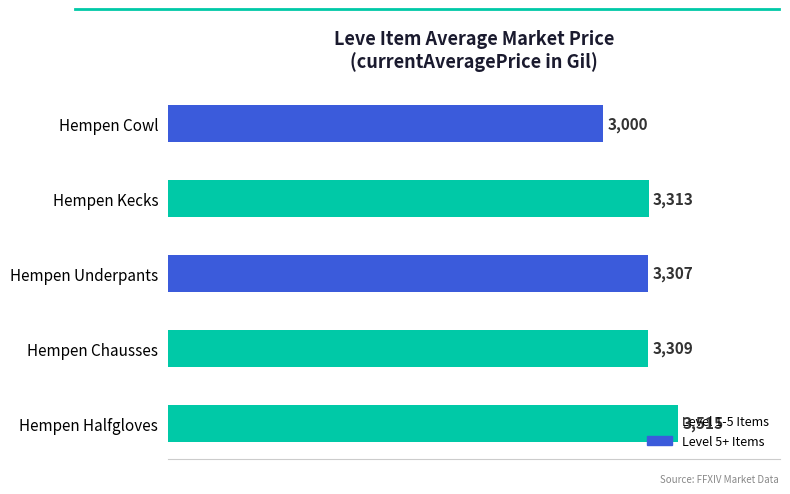

What is the greatest value displayed?

3515